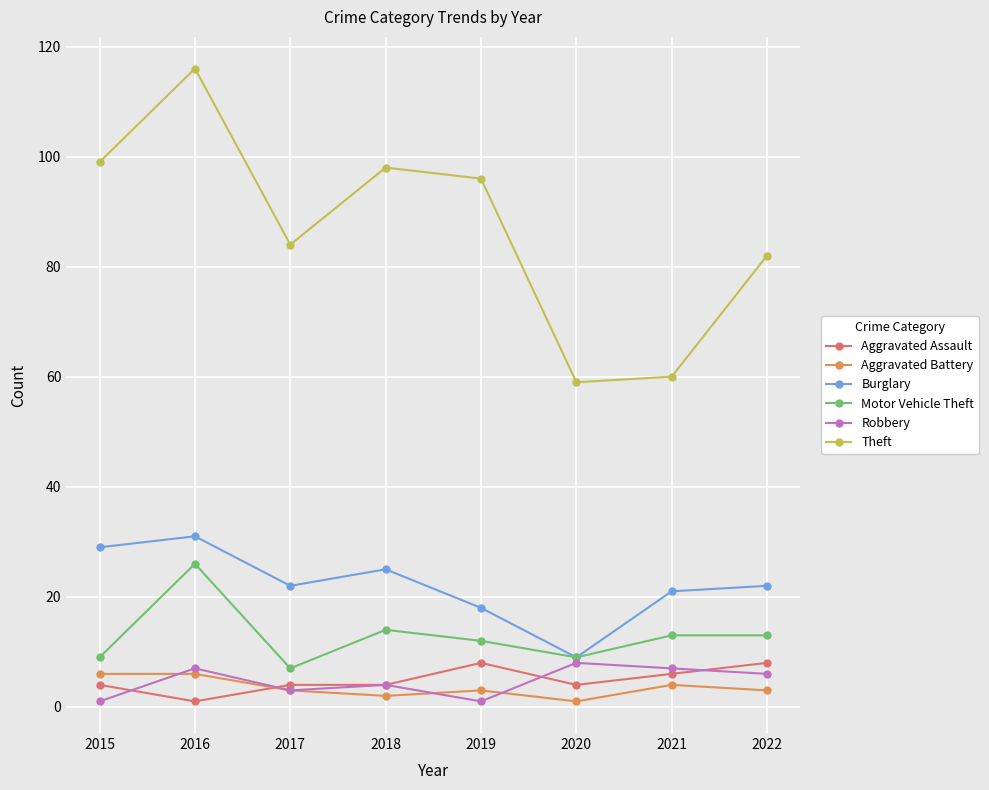

Which series has the largest total across all categories?

Theft